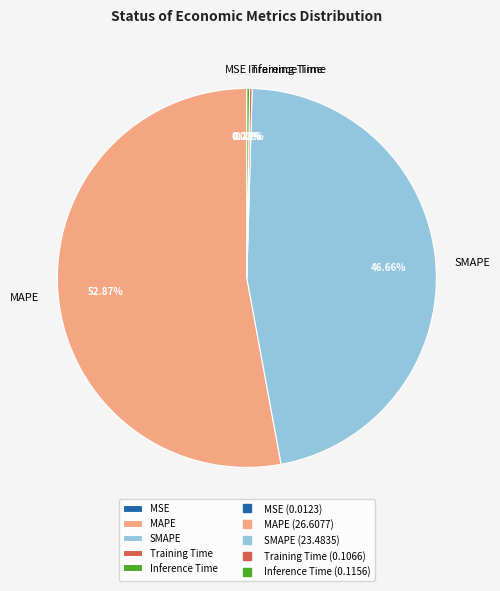

What is the largest slice in the pie chart?

MAPE